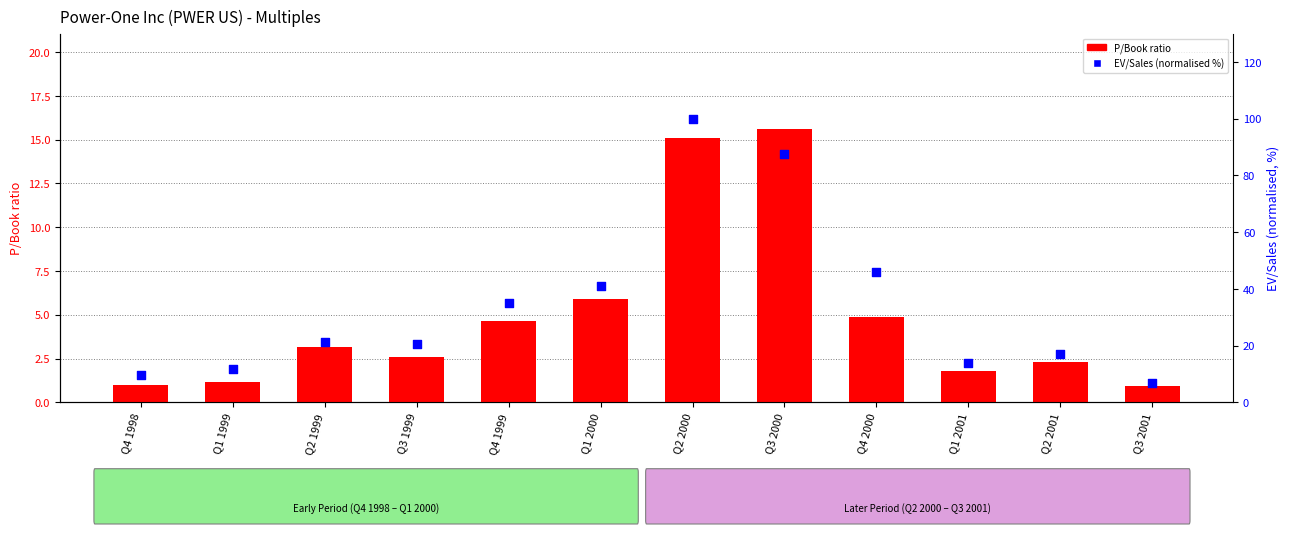

Which series has the largest total across all categories?

EV/Sales (normalised)